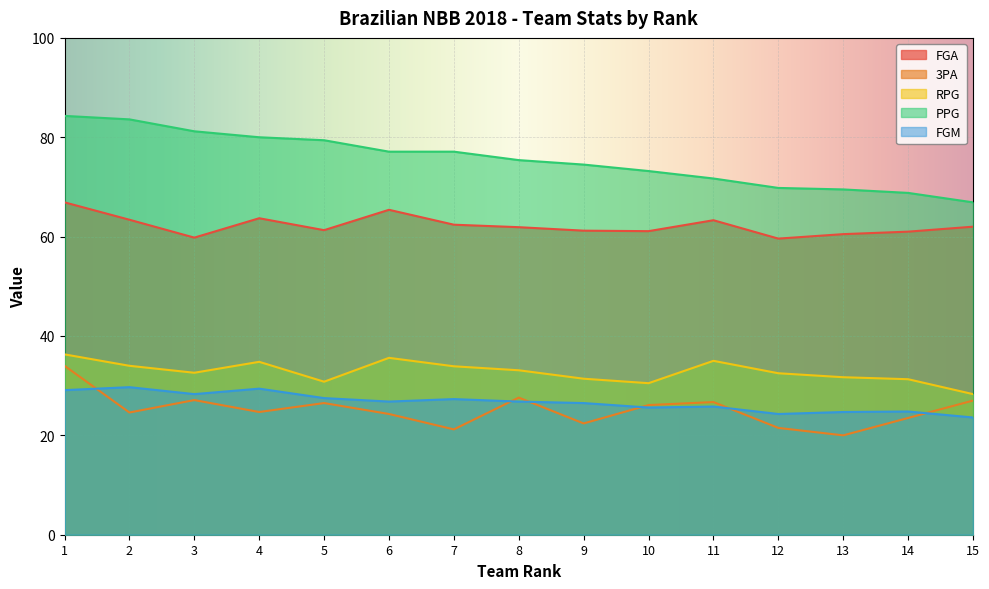

True or false: FGM and PPG intersect in this chart.

False